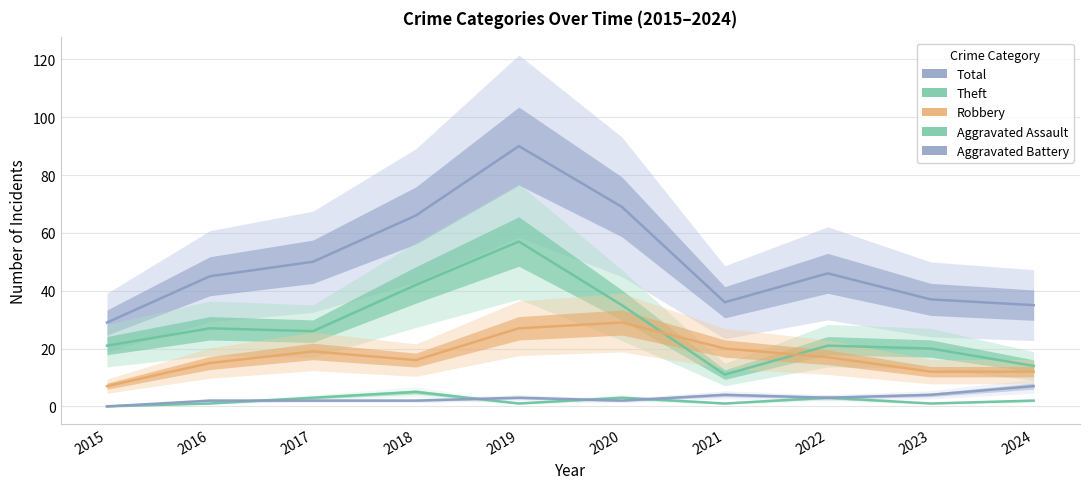

What is the minimum value for Robbery?

7